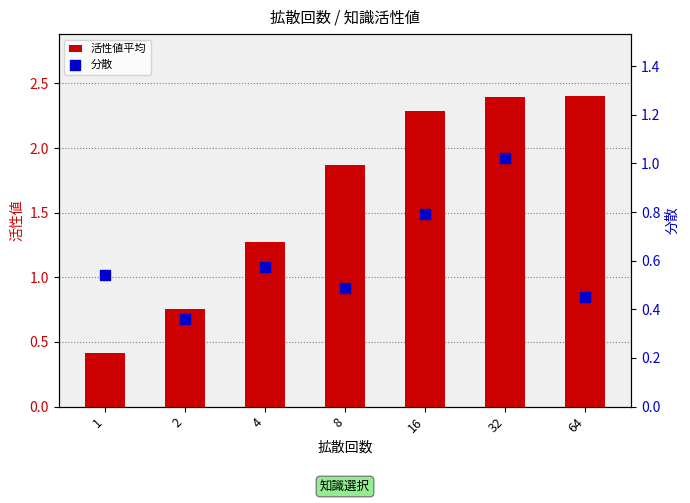

What are all the series names shown in the legend?

活性値平均, 分散